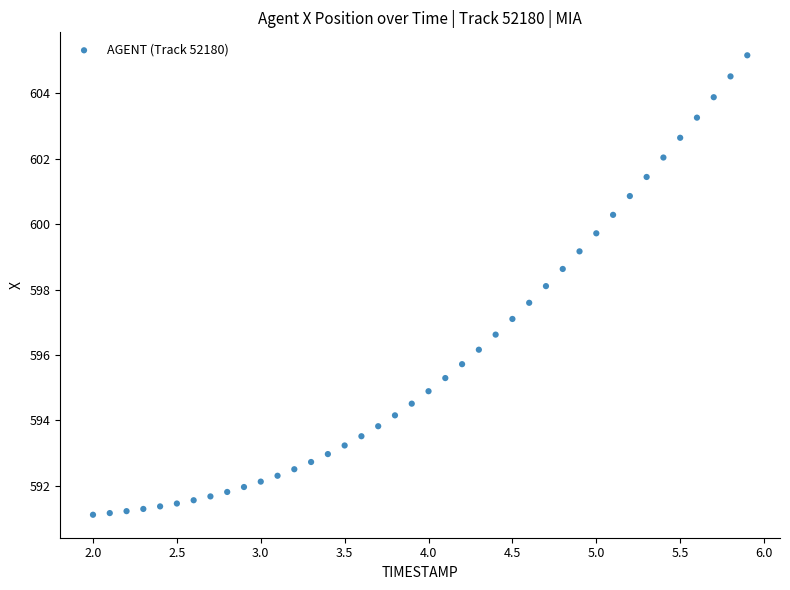

What is the range of X values (max minus min)?

3.9